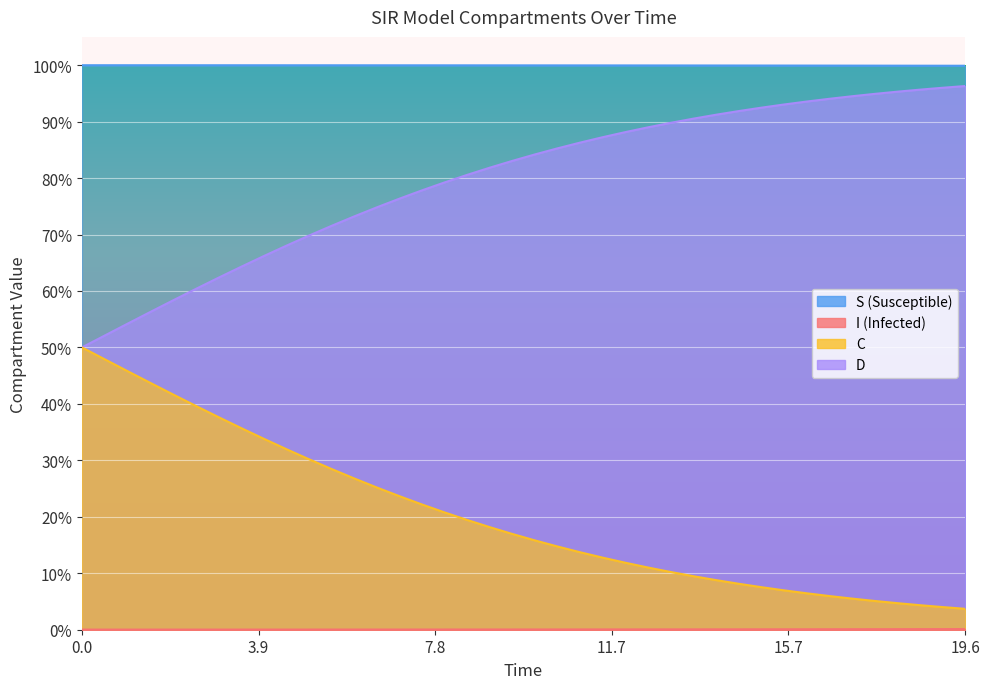

True or false: D and I intersect in this chart.

False